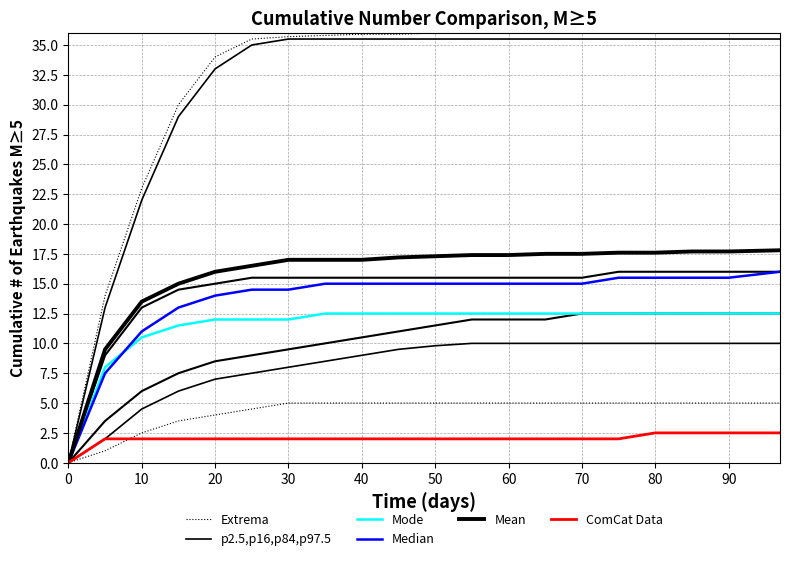

Reading left to right, list all the values displayed in this chart.

Extrema: 0.0	1.0	2.5	3.5	4.0	4.5	5.0	5.0	5.0	5.0	5.0	5.0	5.0	5.0	5.0	5.0	5.0	5.0	5.0	5.0
p2.5,p16,p84,p97.5: 0.0	2.0	4.5	6.0	7.0	7.5	8.0	8.5	9.0	9.5	9.8	10.0	10.0	10.0	10.0	10.0	10.0	10.0	10.0	10.0
Mode: 0.0	8.0	10.5	11.5	12.0	12.0	12.0	12.5	12.5	12.5	12.5	12.5	12.5	12.5	12.5	12.5	12.5	12.5	12.5	12.5
Median: 0.0	7.5	11.0	13.0	14.0	14.5	14.5	15.0	15.0	15.0	15.0	15.0	15.0	15.0	15.0	15.5	15.5	15.5	15.5	16.0
Mean: 0.0	9.5	13.5	15.0	16.0	16.5	17.0	17.0	17.0	17.2	17.3	17.4	17.4	17.5	17.5	17.6	17.6	17.7	17.7	17.8
ComCat Data: 0.0	2.0	2.0	2.0	2.0	2.0	2.0	2.0	2.0	2.0	2.0	2.0	2.0	2.0	2.0	2.0	2.5	2.5	2.5	2.5